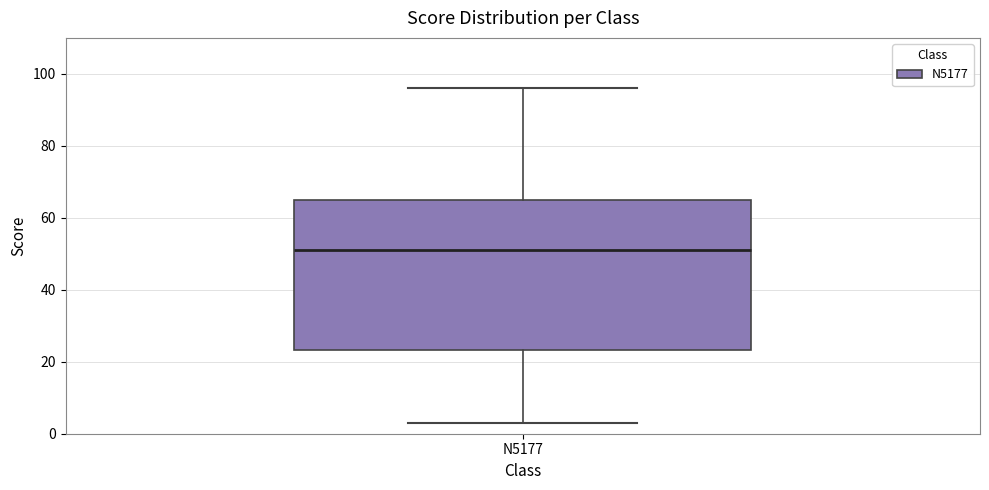

Read this box plot against the y-axis: the position of the median line, the range covered by the box, and the ends of both whiskers. The values are not printed on the chart, so give them approximately, as read against the axis.

median 52, box 24 to 66, whiskers 4 to 96